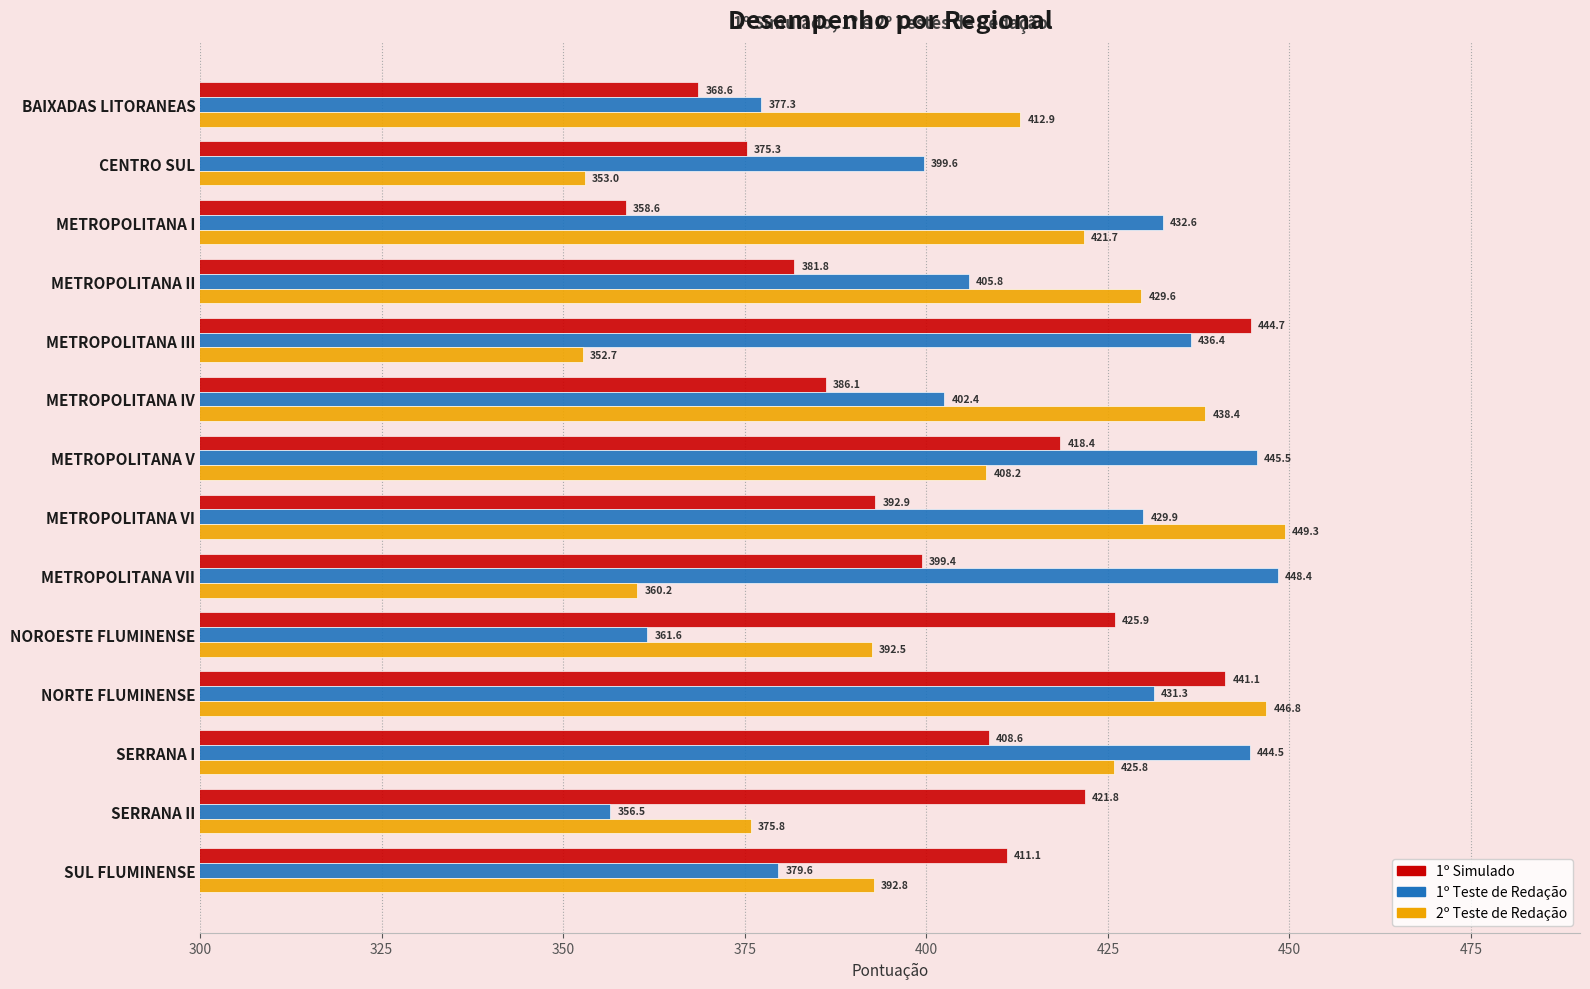

Which series changed the most between BAIXADAS LITORANEAS and METROPOLITANA I?

1º Teste de Redação